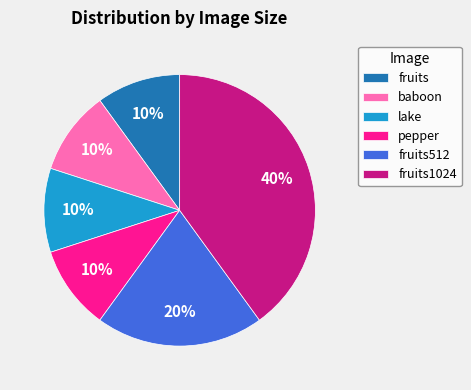

How many segments does this pie chart have?

6